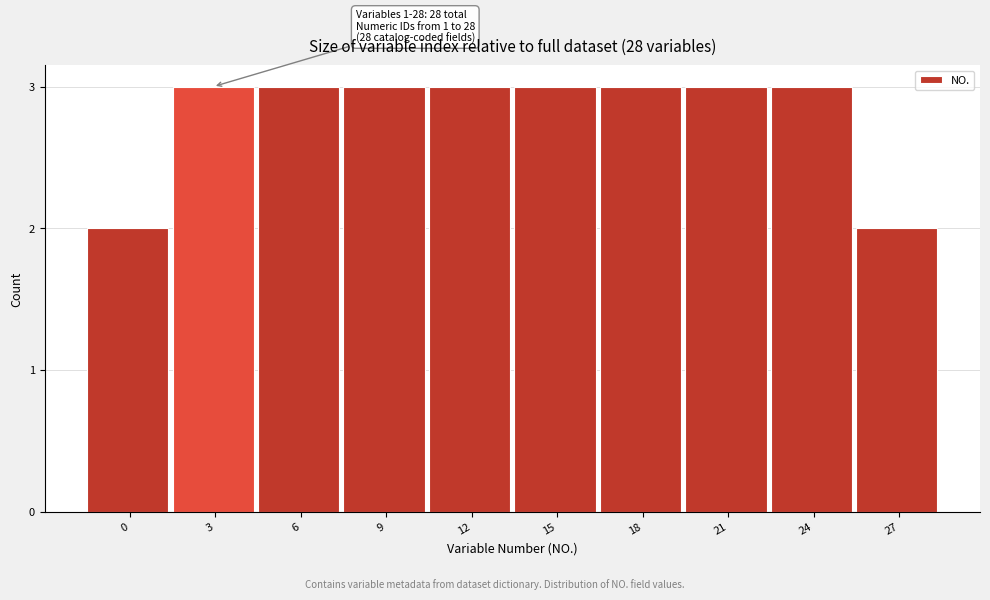

Reading left to right, transcribe all the data shown in this chart.

0=2	3=3	6=3	9=3	12=3	15=3	18=3	21=3	24=3	27=2